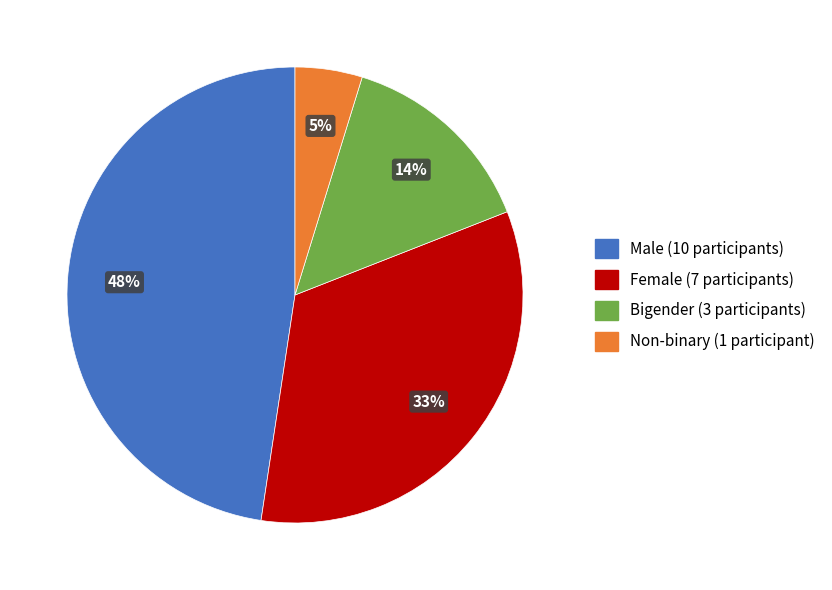

What is the ratio of the value at Female to the value at Male?

0.7